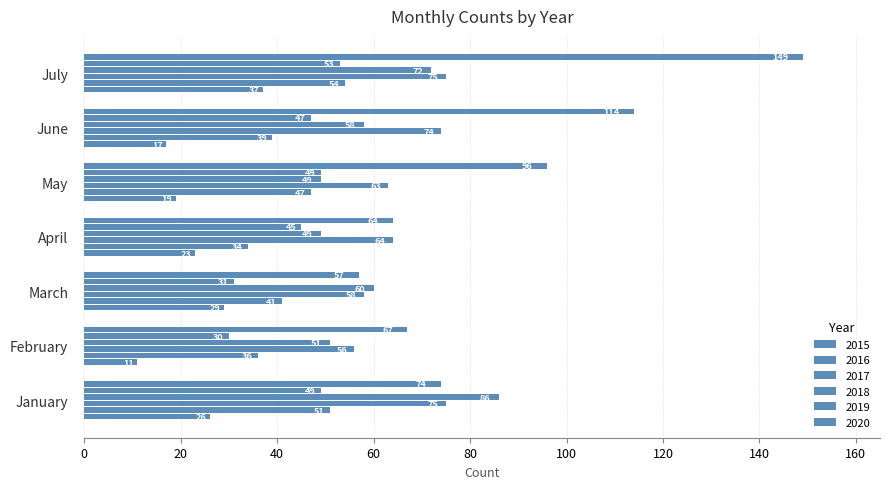

What is the difference between the maximum and second lowest values in the 2020 series?

85